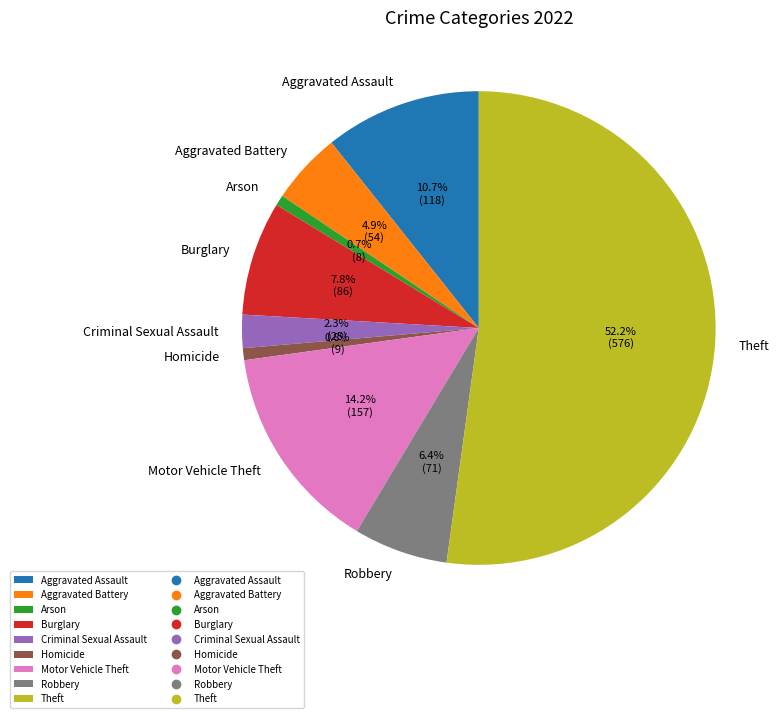

Is it true that Theft is 65% of the pie?

False